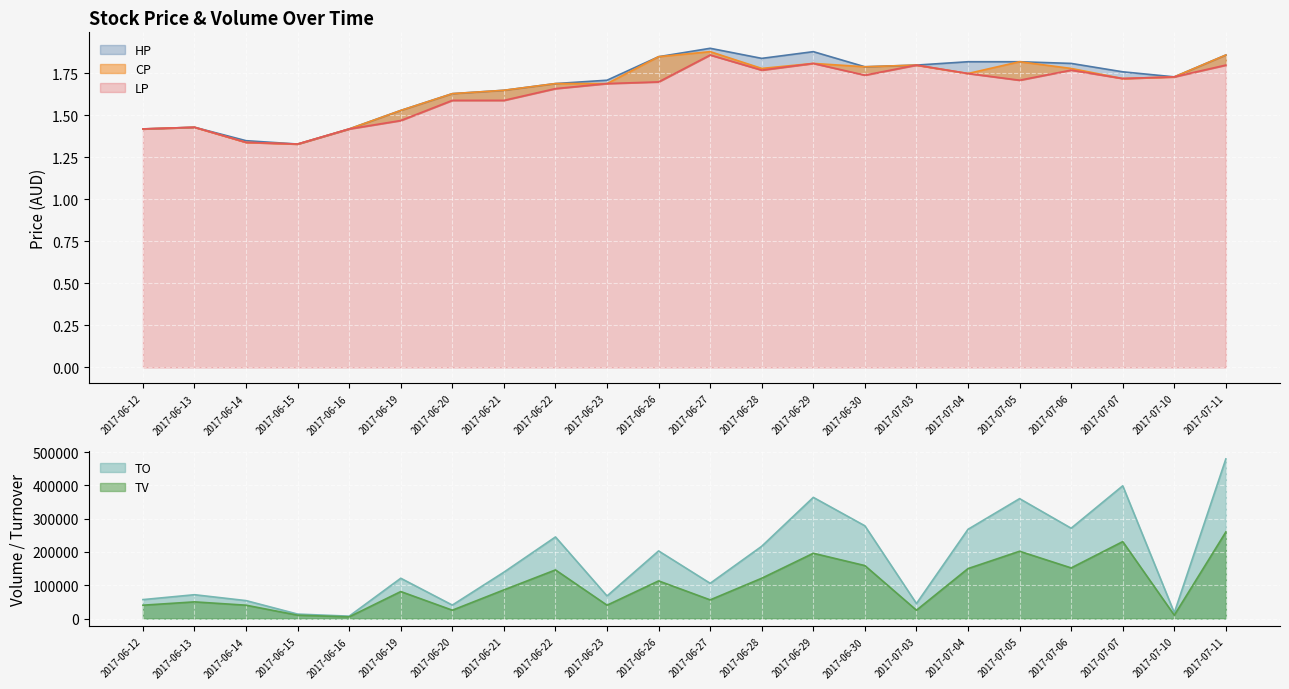

At which category is the sum across all series the highest?

2017-07-11